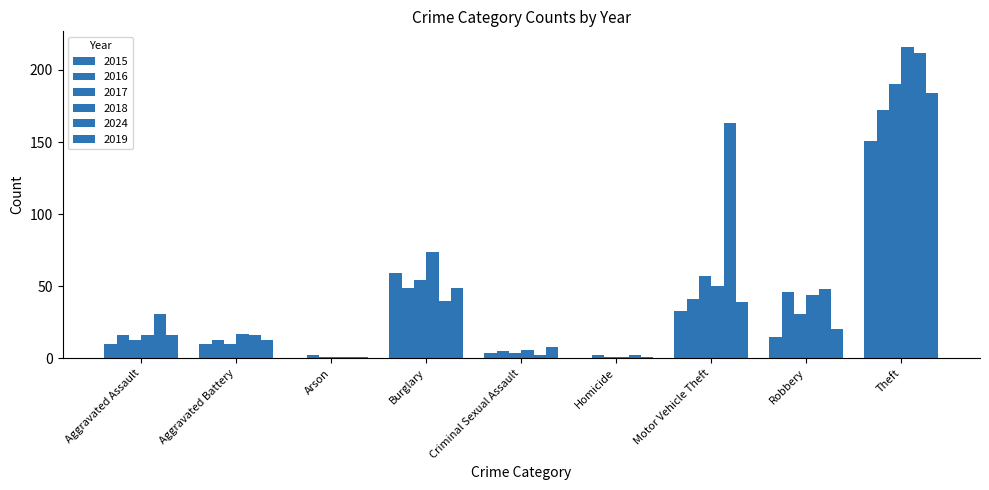

True or false: 2018 has a value of 16 at Aggravated Assault.

True